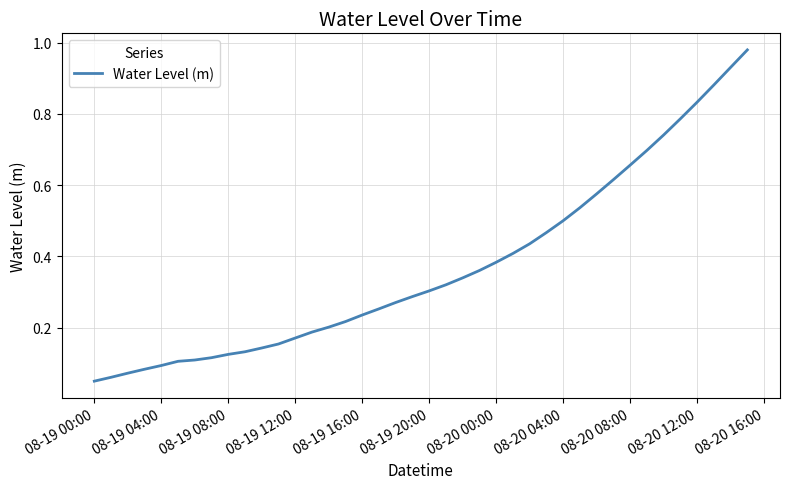

Which has a higher value, 08-19 00:00 or 08-20 08:00?

08-20 08:00